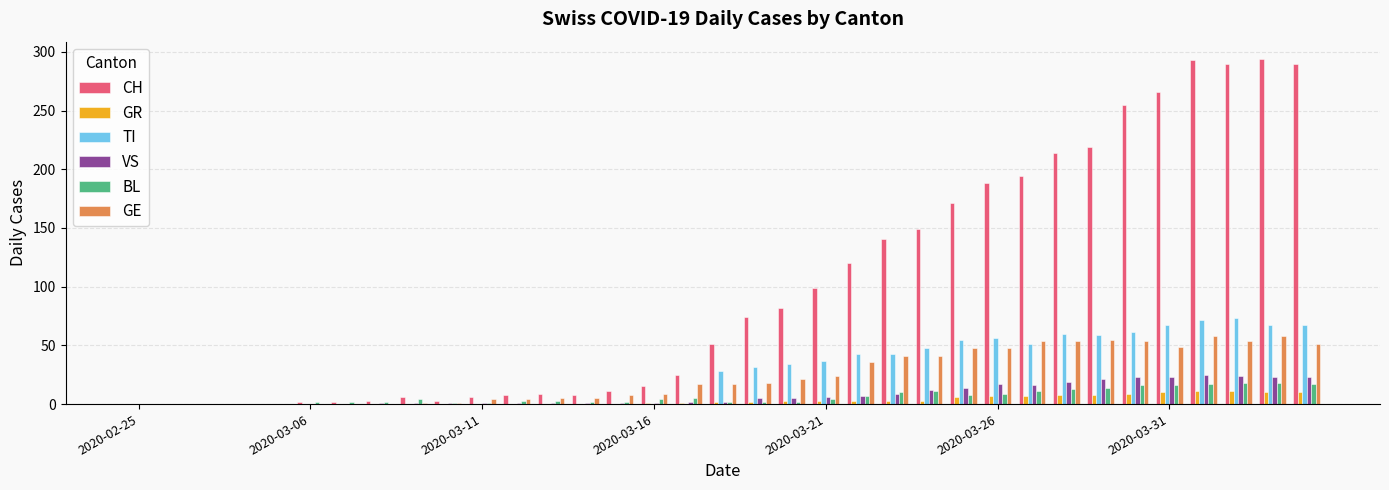

What is the sum of all TI values?

953